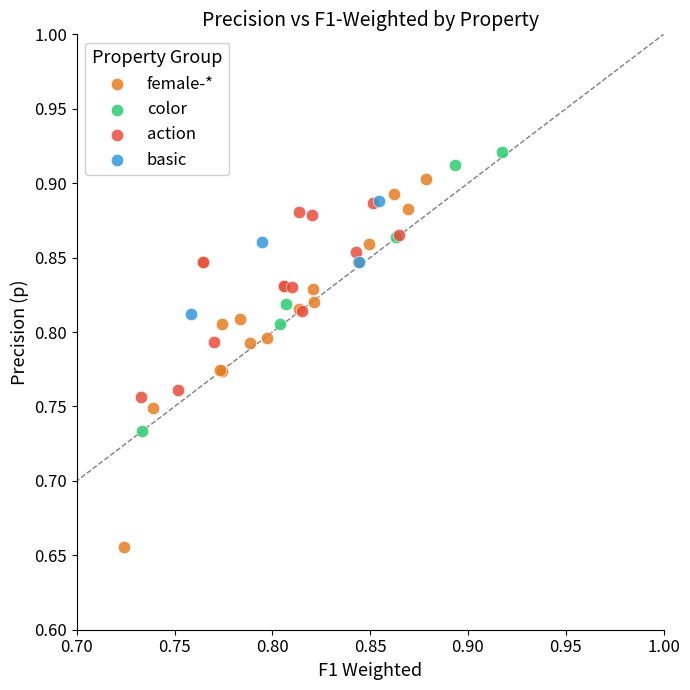

Which series has the largest Y range (max minus min)?

female-*